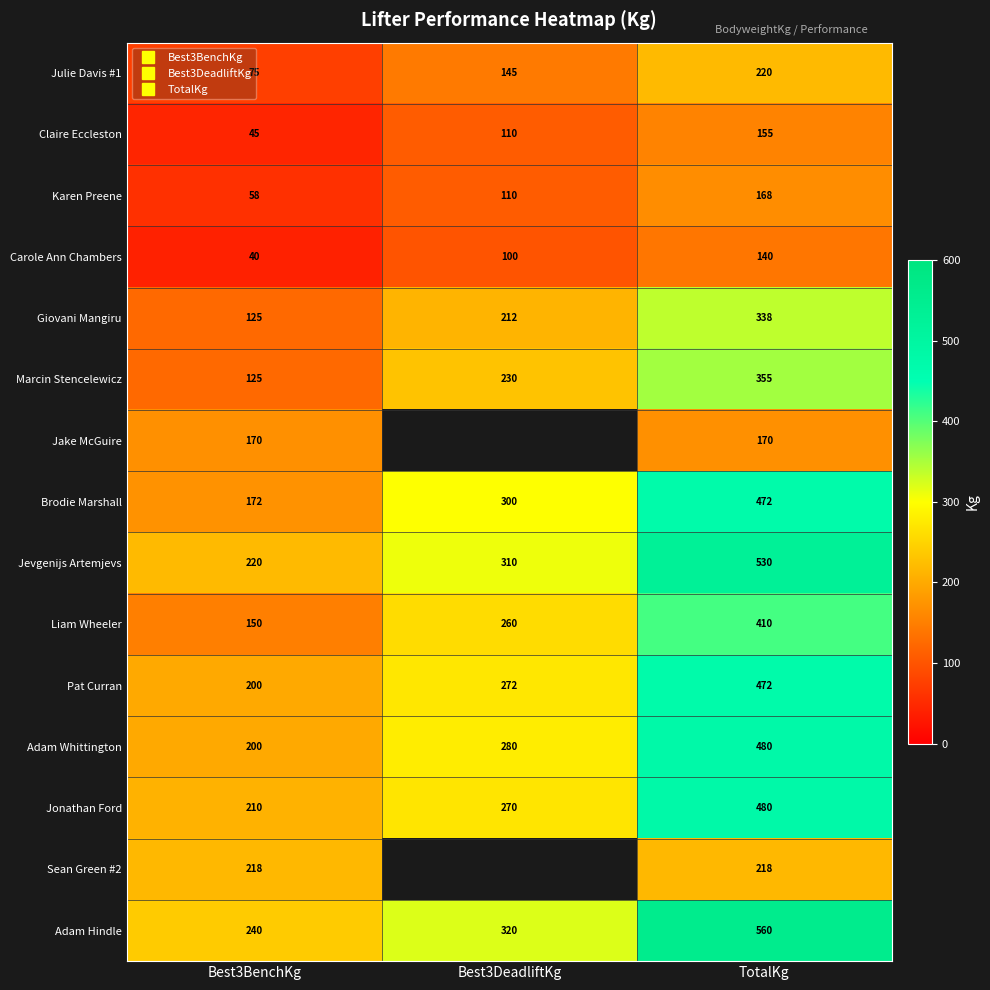

What is the difference between the maximum and minimum values in the Marcin Stencelewicz series?

230.0